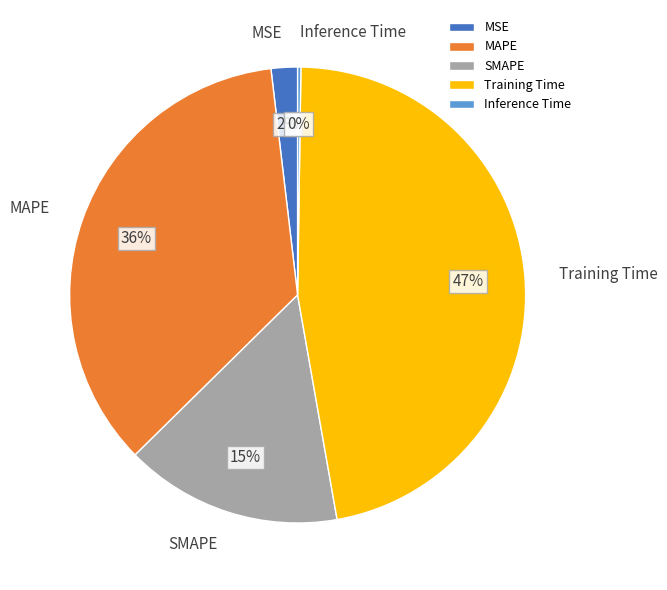

Does any single category account for the majority?

No